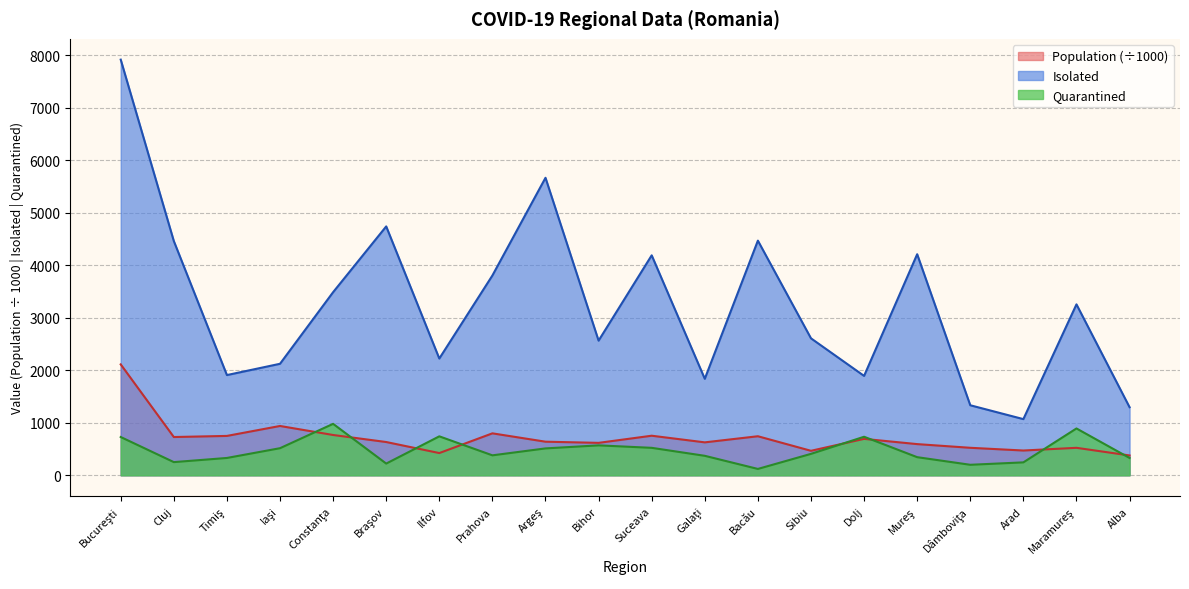

Reading right to left, what are all the values shown in this chart?

Population: 377.6	523.3	471.8	523.7	594.0	693.4	466.5	743.8	627.3	753.7	617.8	639.9	799.0	423.3	633.7	767.5	939.4	749.9	728.9	2112.5
Isolated: 1297.0	3256.0	1070.0	1334.0	4211.0	1893.0	2609.0	4470.0	1838.0	4190.0	2565.0	5667.0	3806.0	2224.0	4741.0	3488.0	2124.0	1909.0	4462.0	7918.0
Quarantined: 330.0	892.0	246.0	200.0	345.0	734.0	408.0	121.0	371.0	523.0	570.0	512.0	380.0	742.0	223.0	980.0	516.0	330.0	251.0	729.0